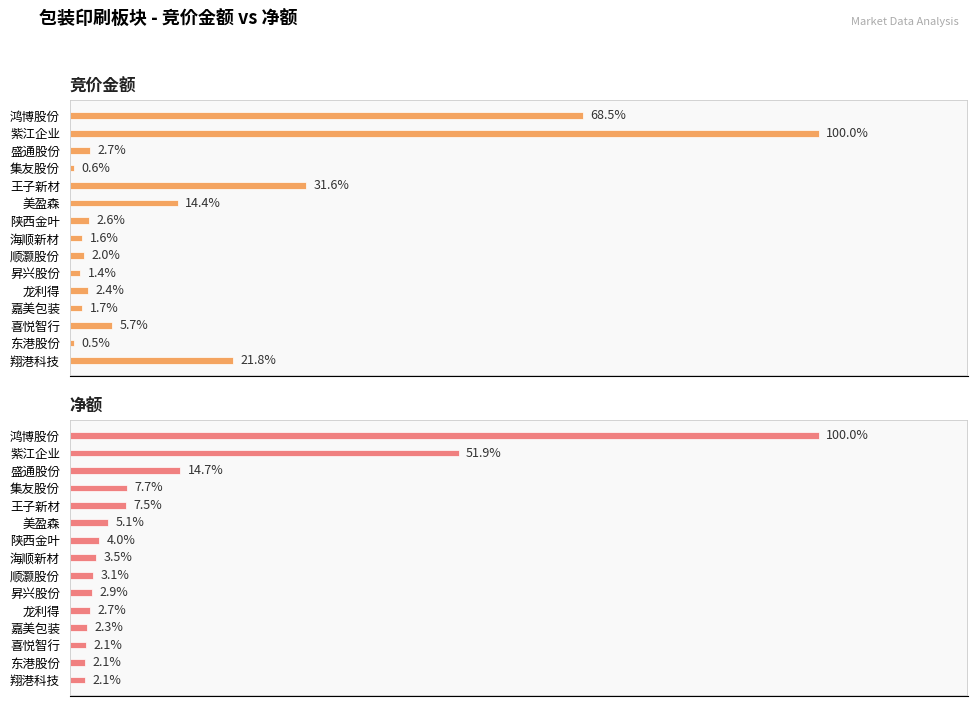

How many data points does each series have?

15